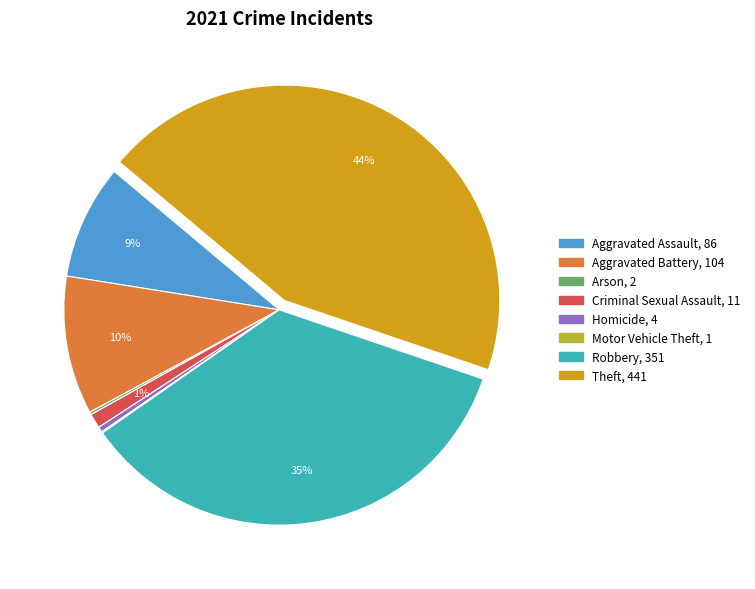

To the nearest percent, what portion does Criminal Sexual Assault represent?

1%